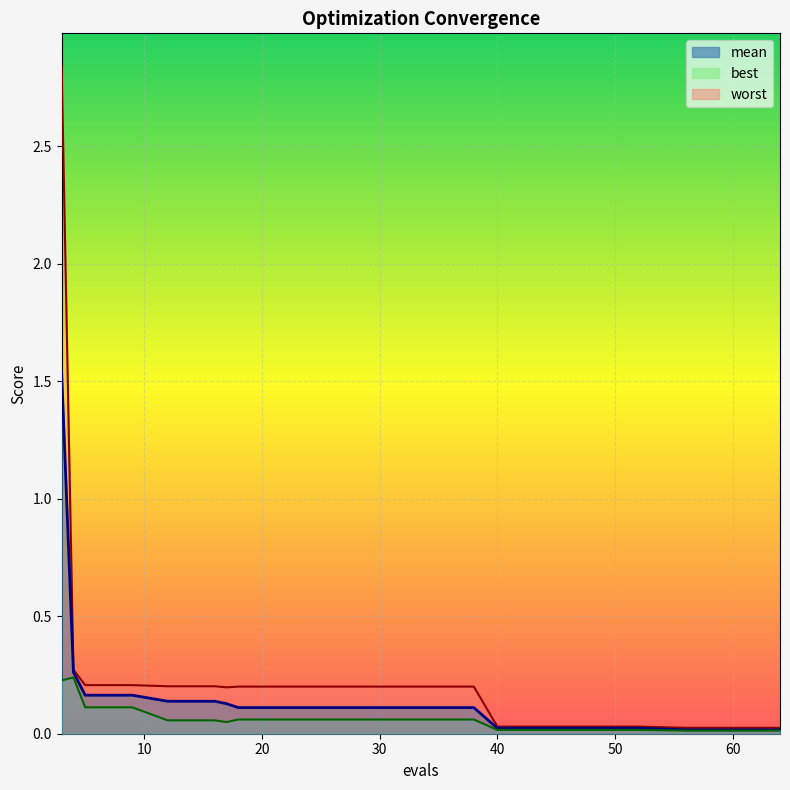

How many lines are shown in the chart?

3